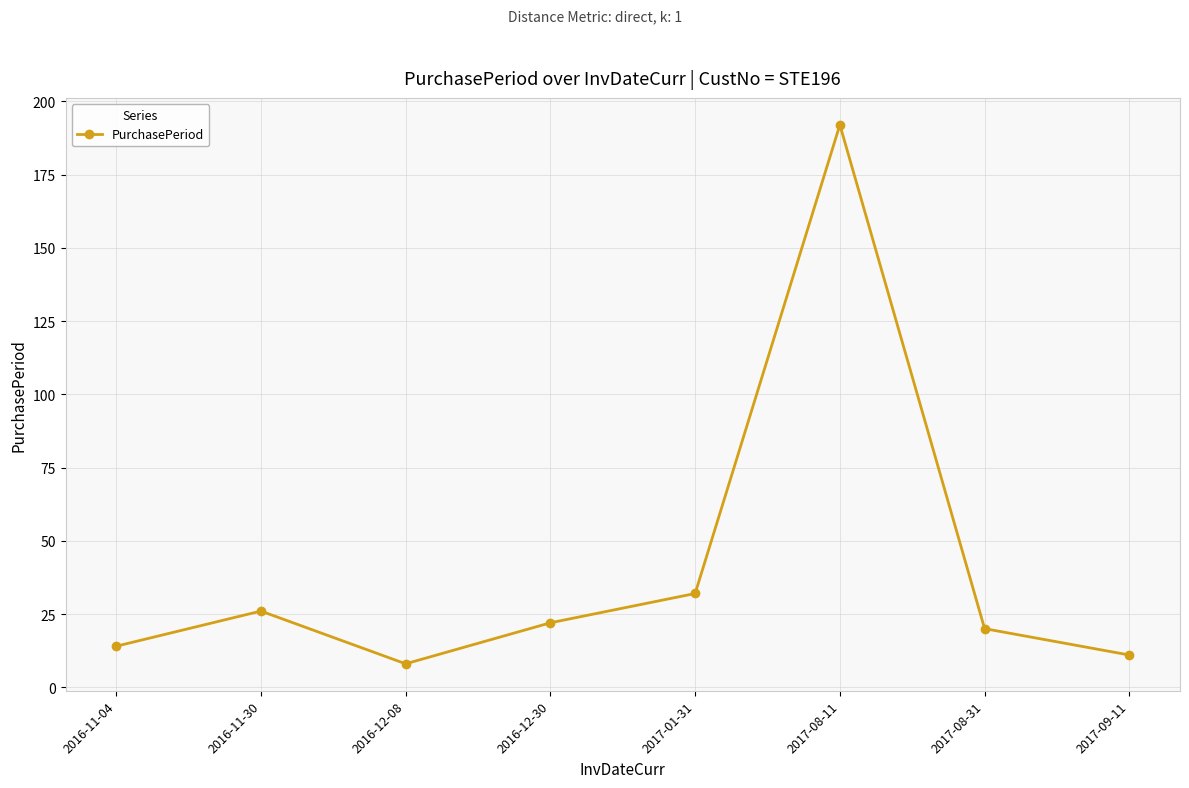

True or false: the data shows 14 at 2016-11-04.

True